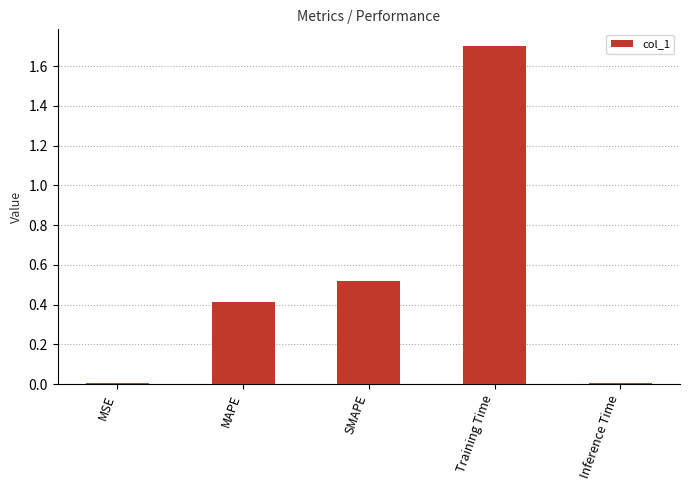

Which has a higher value, Training Time or MSE?

Training Time